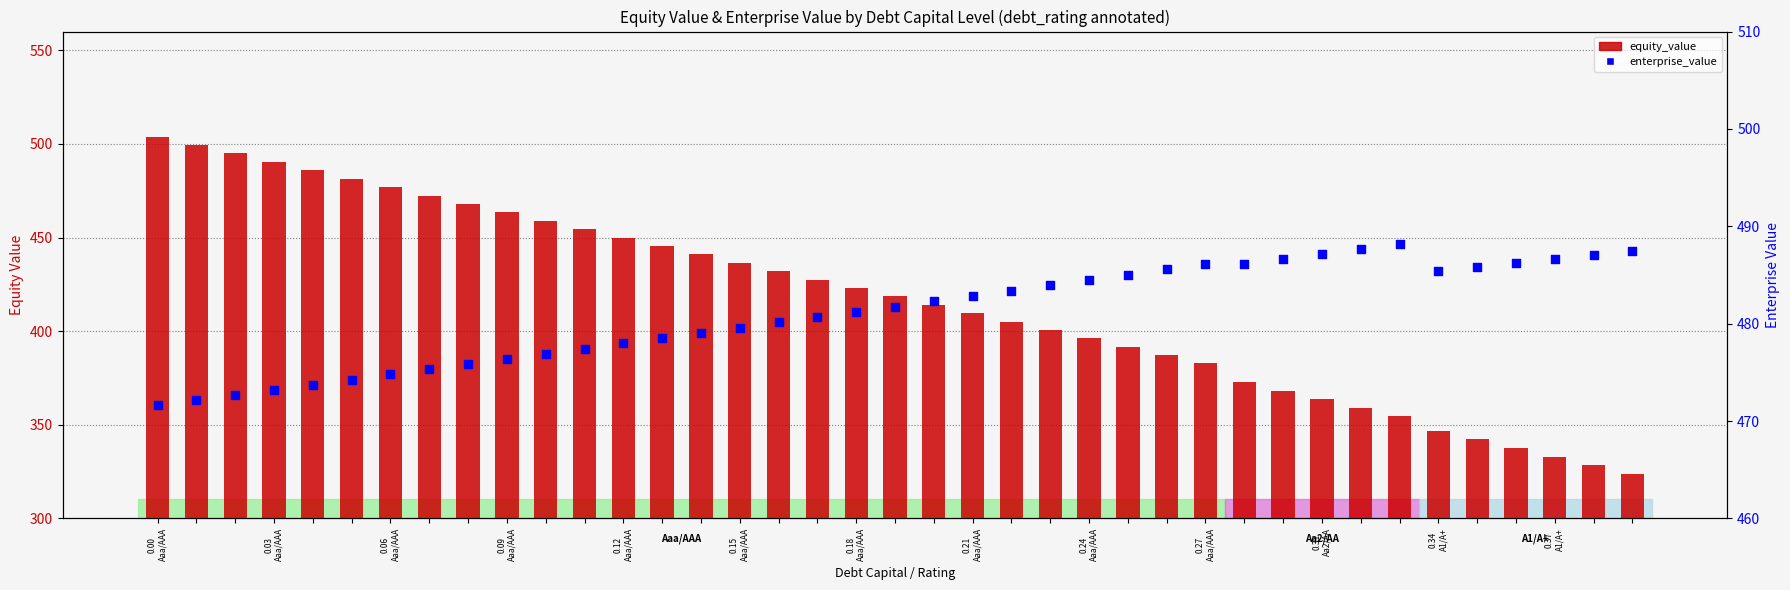

At which category is the sum across all series the highest?

0.00
Aaa/AAA